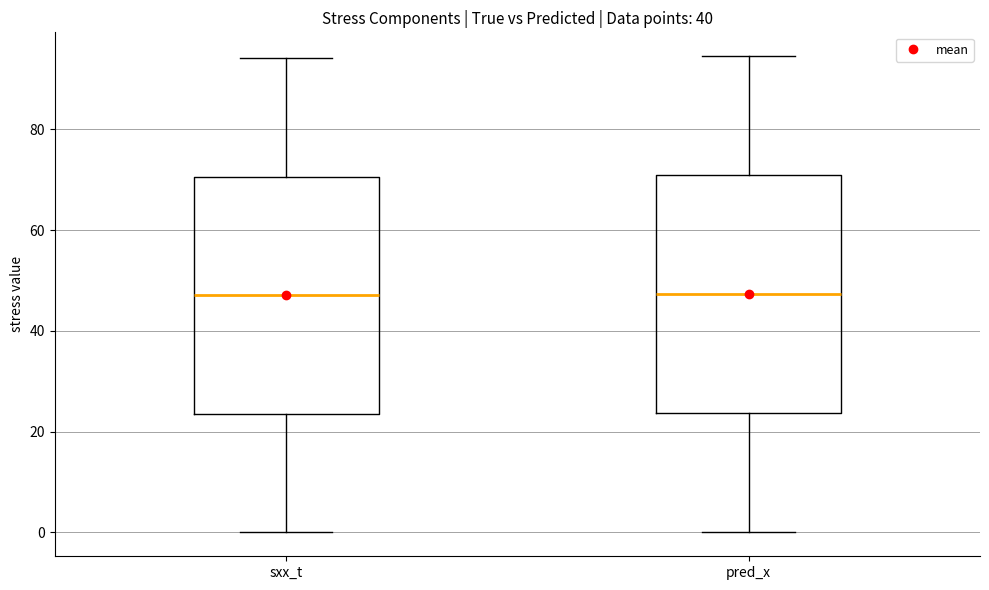

Reading left to right, transcribe this box plot: for each box, give where its median line is, the range the box spans, and where its two whiskers end, as read against the y-axis. The values are not printed on the chart, so give them approximately, as read against the axis.

sxx_t: median 48, box 24 to 70, whiskers 0 to 94
pred_x: median 48, box 24 to 70, whiskers 0 to 94